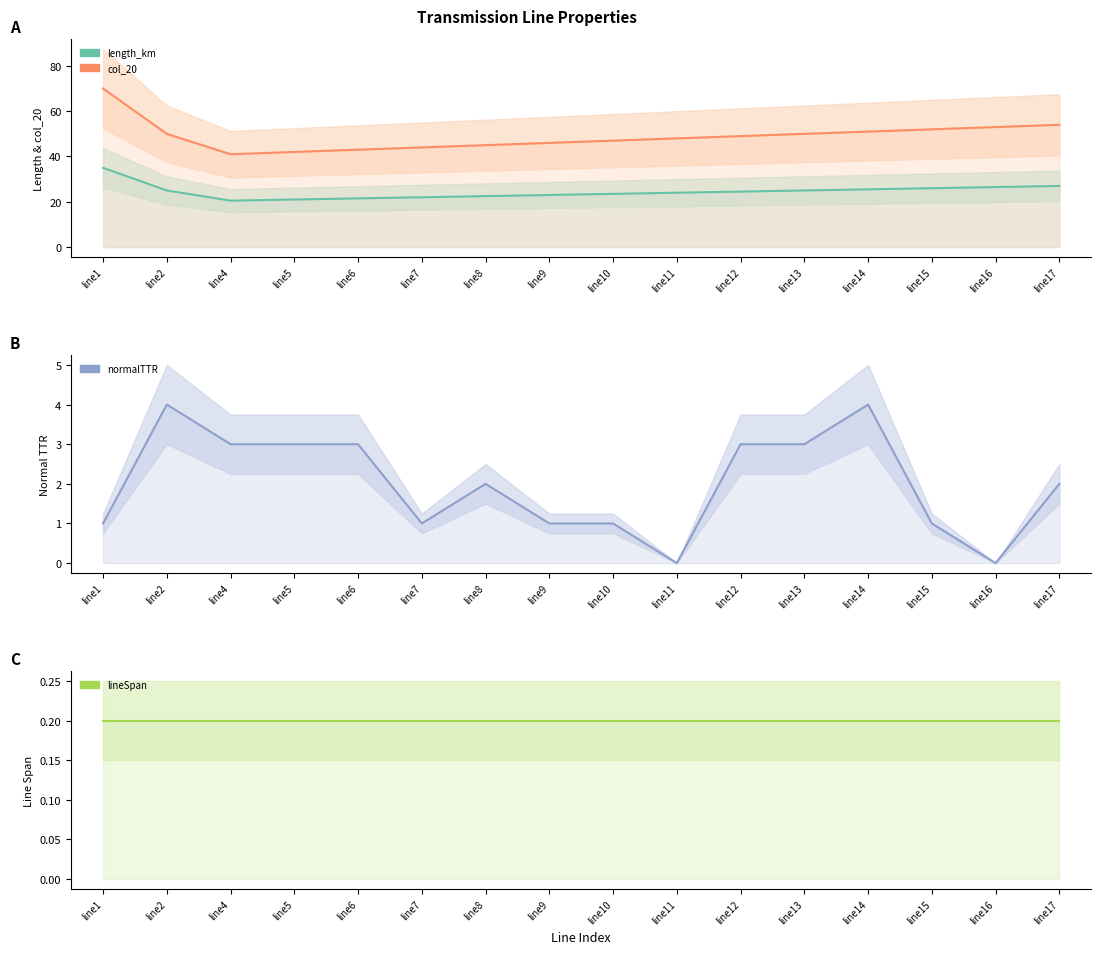

The value of length_km at line9 is 23.0. True or false?

True